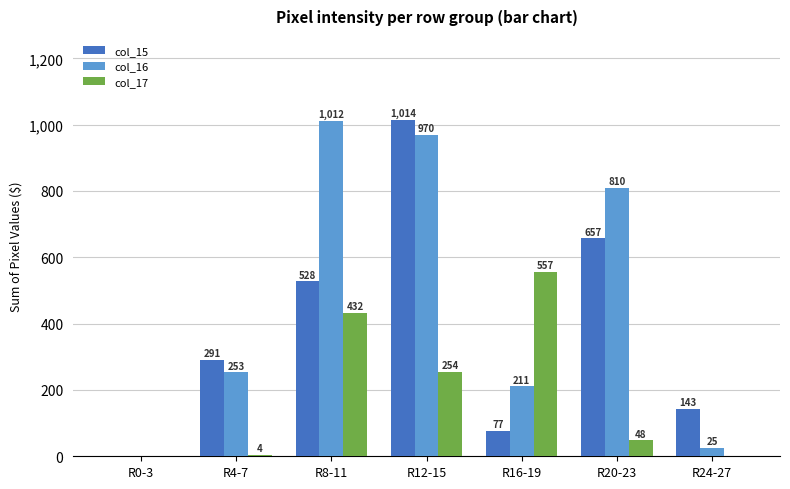

What is the sum of all col_15 values?

2710